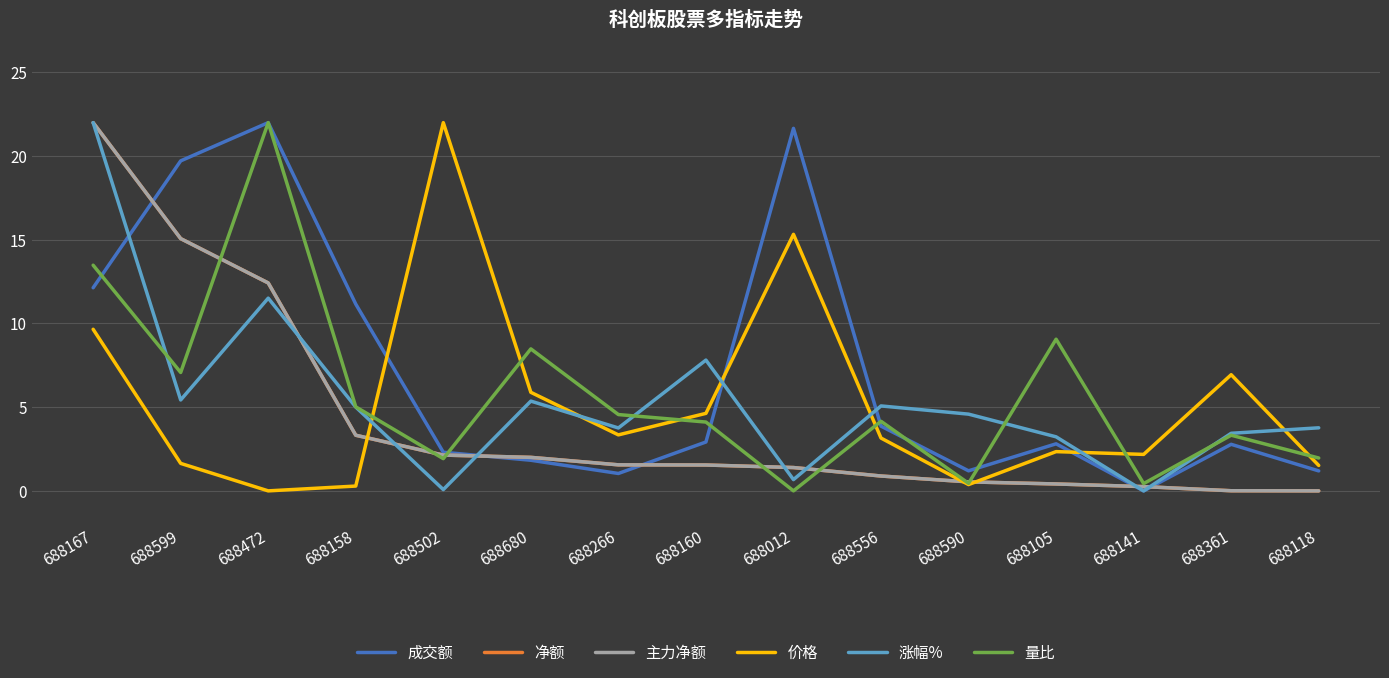

Reading left to right, extract all data points from this chart.

成交额: 688167=12.1	688599=19.7	688472=22.0	688158=11.2	688502=2.3	688680=1.8	688266=1.0	688160=2.9	688012=21.7	688556=3.9	688590=1.2	688105=2.8	688141=0.0	688361=2.8	688118=1.2
净额: 688167=22.0	688599=15.1	688472=12.4	688158=3.3	688502=2.1	688680=2.0	688266=1.6	688160=1.5	688012=1.4	688556=0.9	688590=0.5	688105=0.4	688141=0.3	688361=0.0	688118=0.0
主力净额: 688167=22.0	688599=15.1	688472=12.4	688158=3.3	688502=2.1	688680=2.0	688266=1.6	688160=1.5	688012=1.4	688556=0.9	688590=0.5	688105=0.4	688141=0.3	688361=0.0	688118=0.0
价格: 688167=9.7	688599=1.6	688472=0.0	688158=0.3	688502=22.0	688680=5.9	688266=3.3	688160=4.6	688012=15.3	688556=3.2	688590=0.4	688105=2.3	688141=2.2	688361=6.9	688118=1.5
涨幅%: 688167=22.0	688599=5.4	688472=11.5	688158=5.0	688502=0.1	688680=5.4	688266=3.8	688160=7.8	688012=0.7	688556=5.1	688590=4.6	688105=3.2	688141=0.0	688361=3.4	688118=3.8
量比: 688167=13.5	688599=7.1	688472=22.0	688158=5.0	688502=1.9	688680=8.5	688266=4.6	688160=4.1	688012=0.0	688556=4.2	688590=0.4	688105=9.1	688141=0.4	688361=3.3	688118=2.0